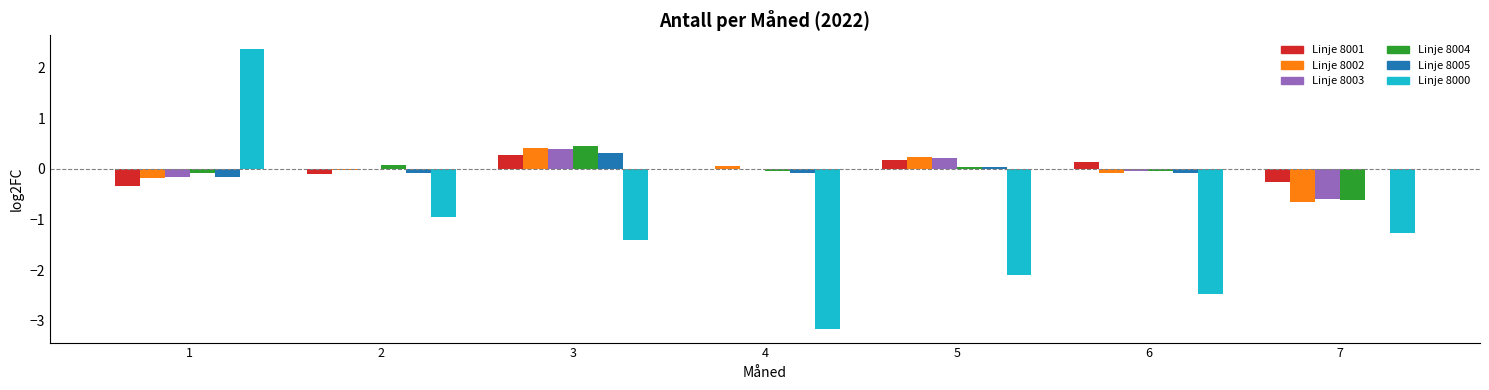

What is the greatest value displayed?

2.4